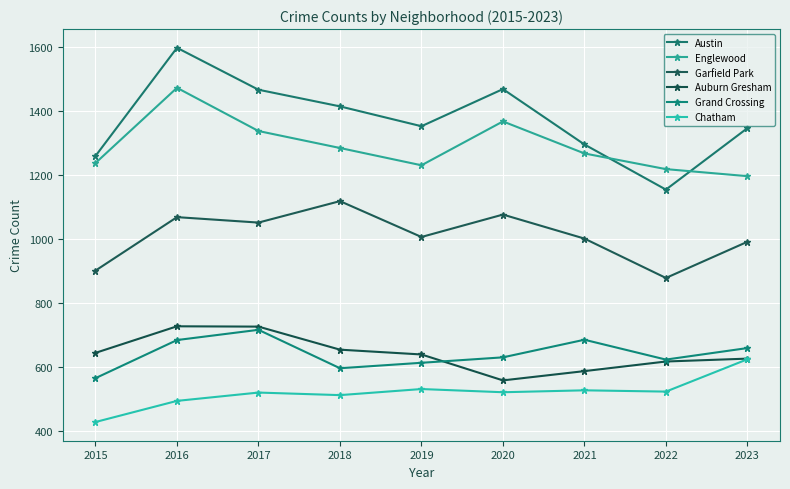

At which label does Garfield Park first exceed 1005?

2016